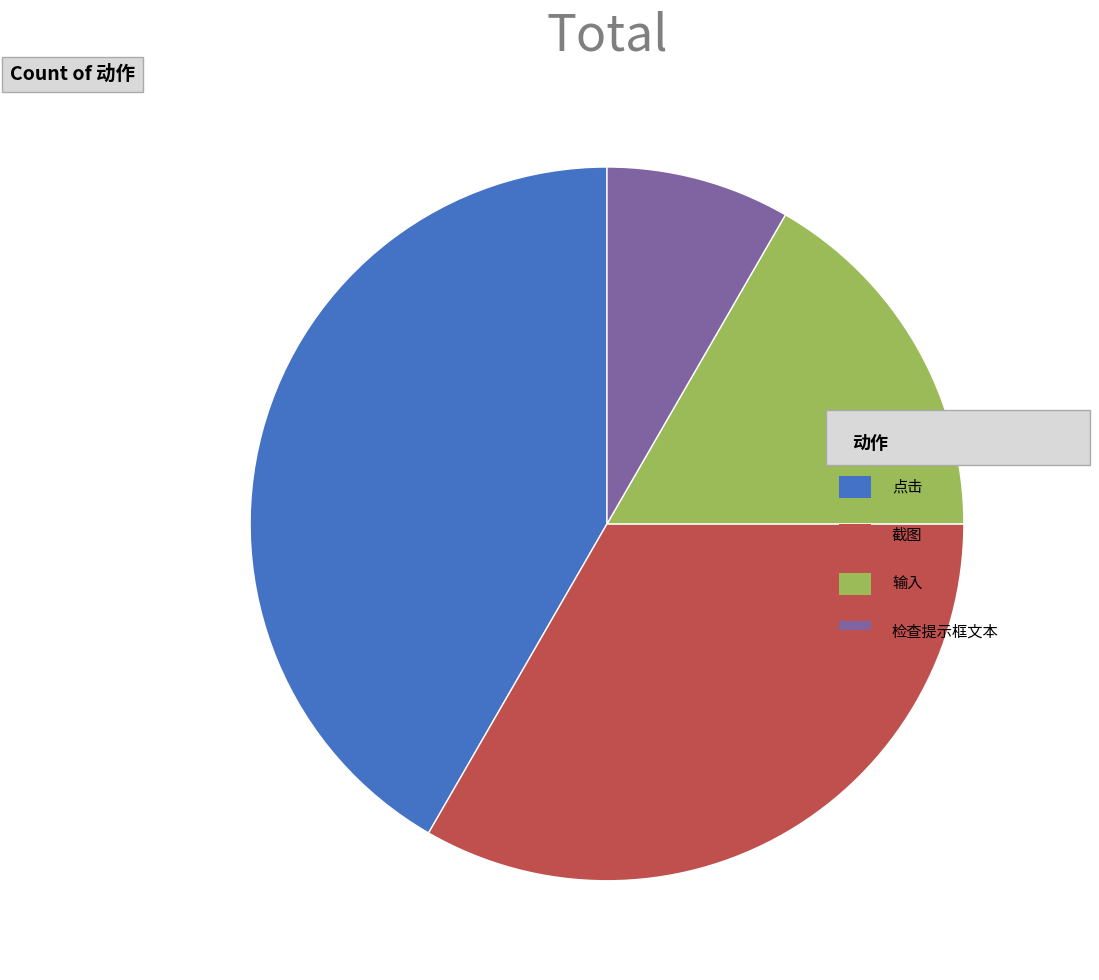

Is there any slice that represents more than half of the pie?

No